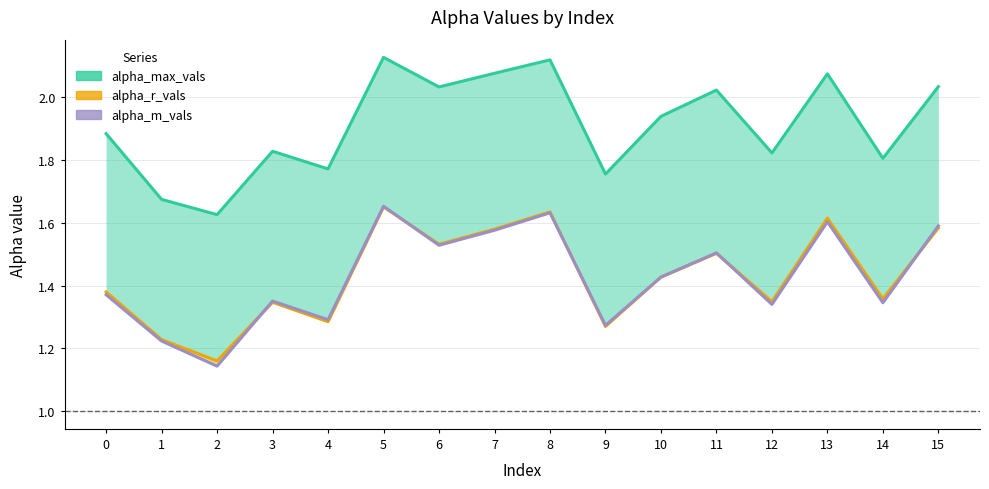

What value does the alpha_m_vals series have at 3?

1.4